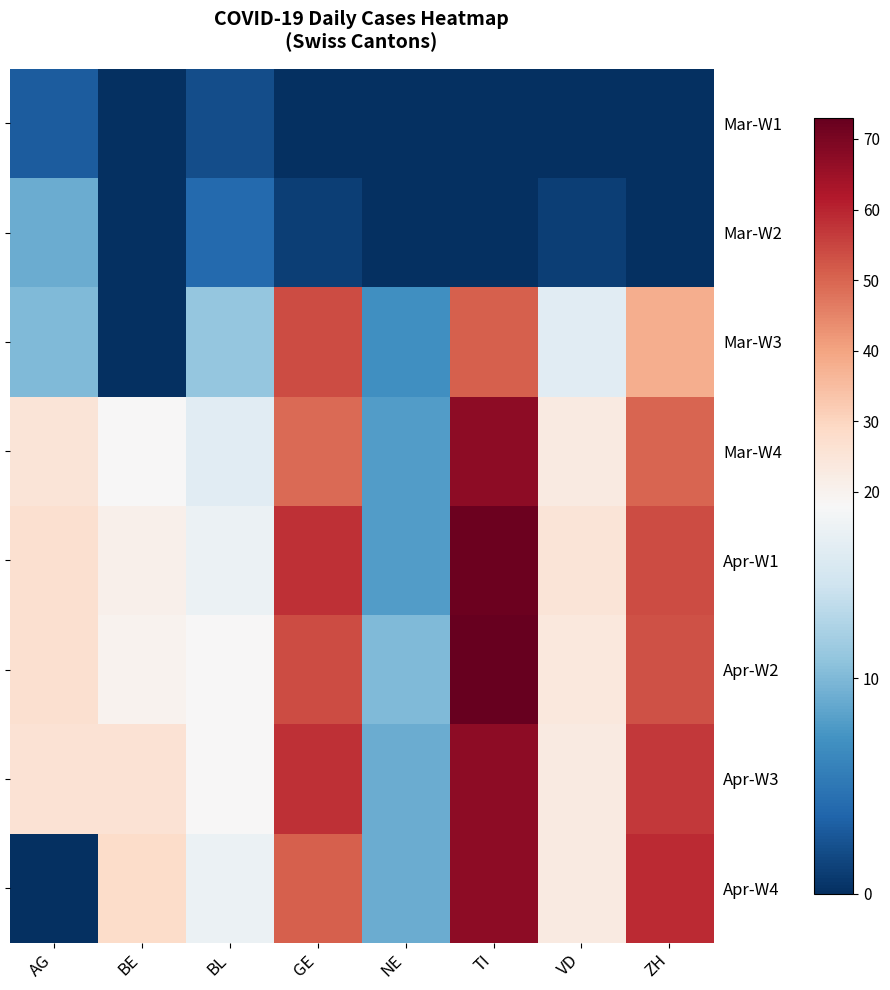

What is the difference between the maximum and second lowest values in the Apr-W2 series?

55